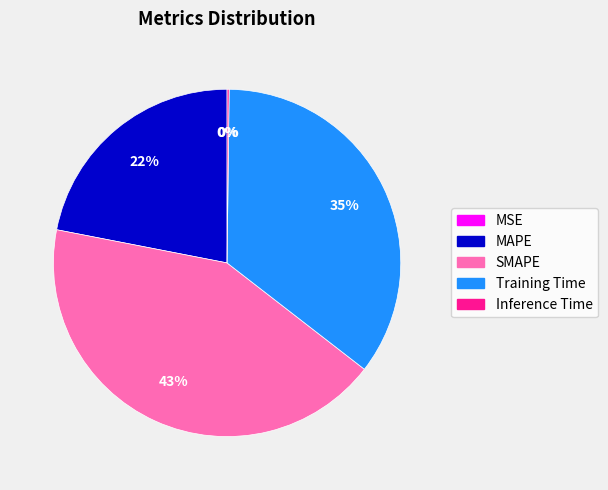

Which has a higher value, Training Time or SMAPE?

SMAPE